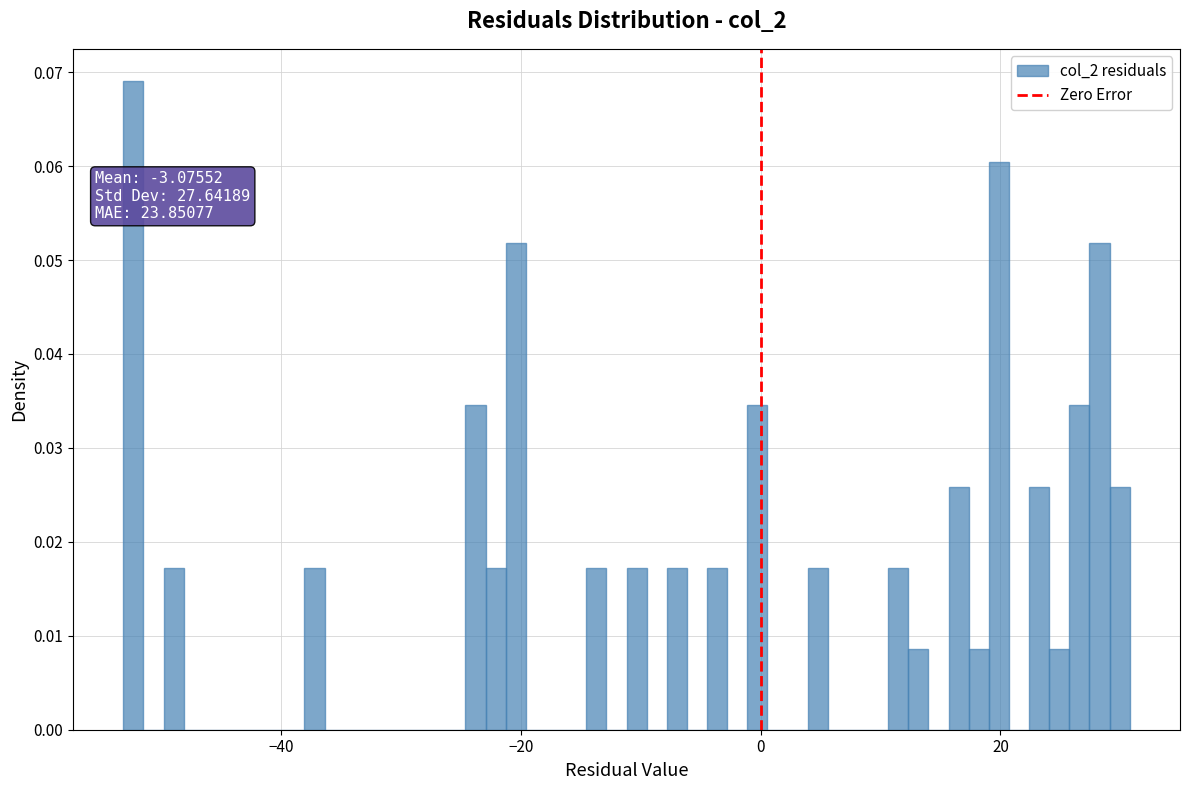

Around what value on the x-axis is the tallest bar? Give the approximate position of its centre, as read against the axis.

-52